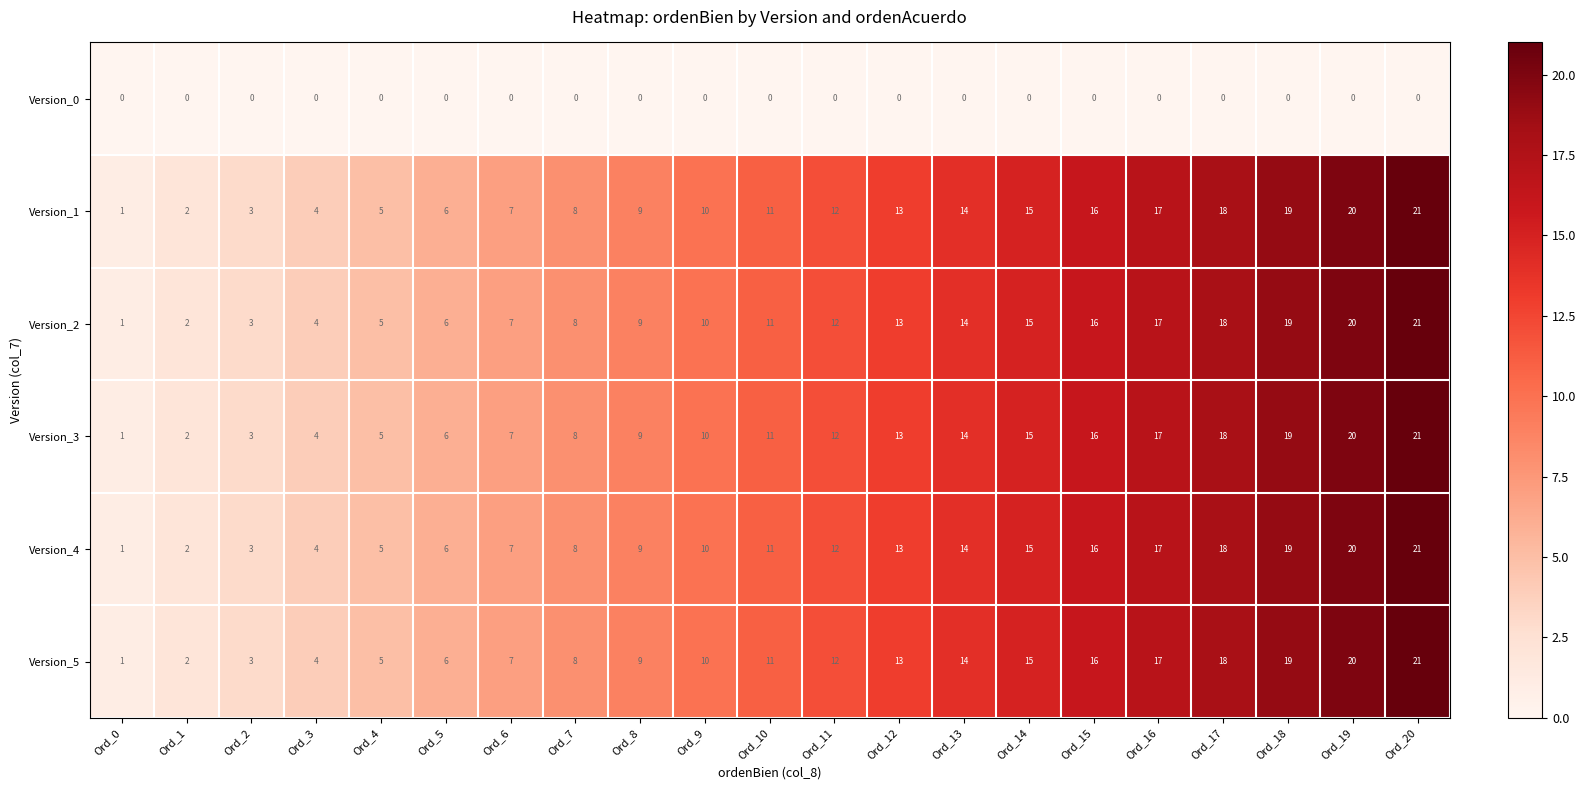

List the labels in order of Version_5 value, largest first.

Ord_20, Ord_19, Ord_18, Ord_17, Ord_16, Ord_15, Ord_14, Ord_13, Ord_12, Ord_11, Ord_10, Ord_9, Ord_8, Ord_7, Ord_6, Ord_5, Ord_4, Ord_3, Ord_2, Ord_1, Ord_0